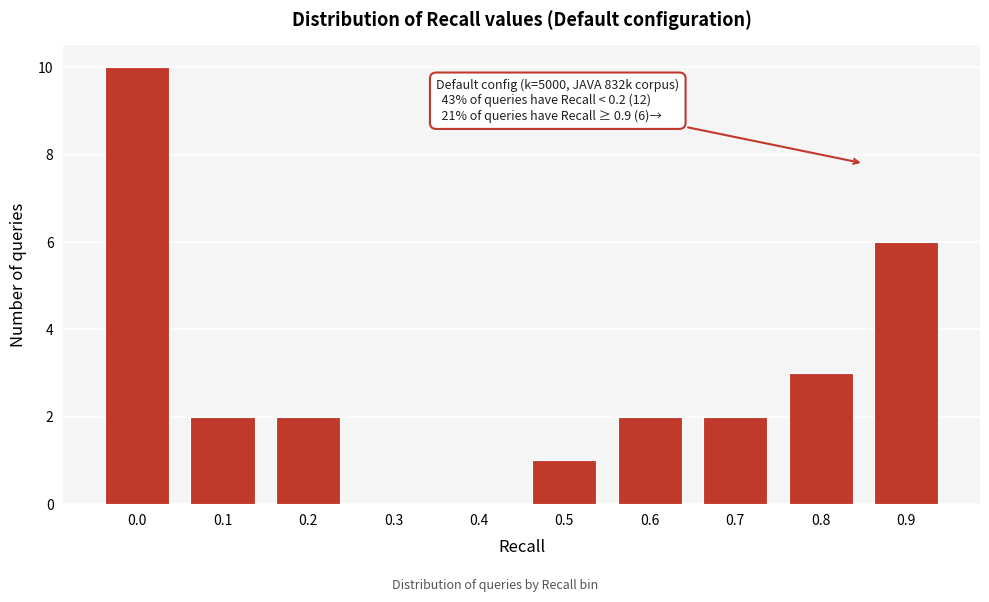

Reading left to right, list all the values displayed in this chart.

0.0=10	0.1=2	0.2=2	0.3=0	0.4=0	0.5=1	0.6=2	0.7=2	0.8=3	0.9=6